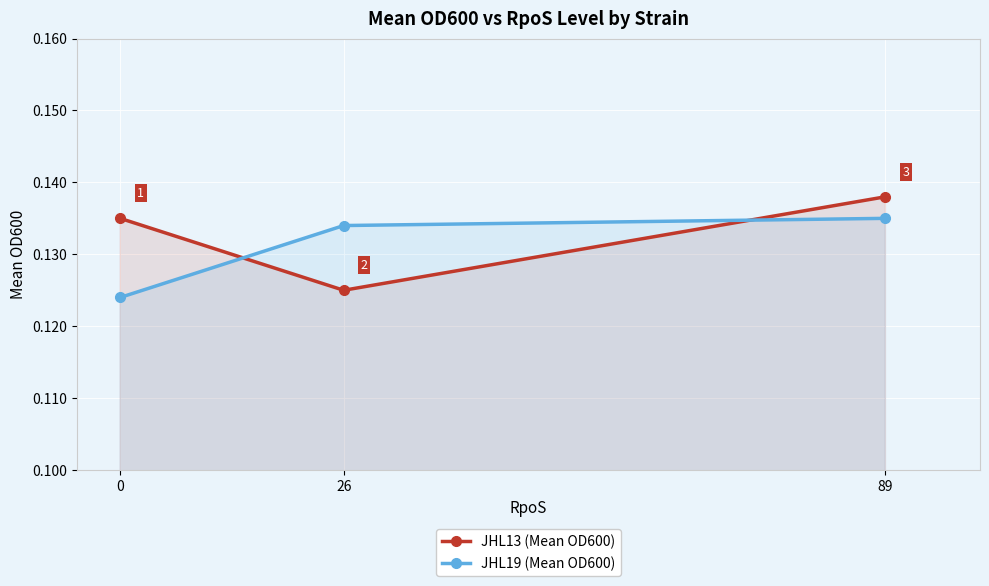

Reading left to right, extract all data points from this chart.

JHL13 (Mean OD600): 0.1	0.1	0.1
JHL19 (Mean OD600): 0.1	0.1	0.1